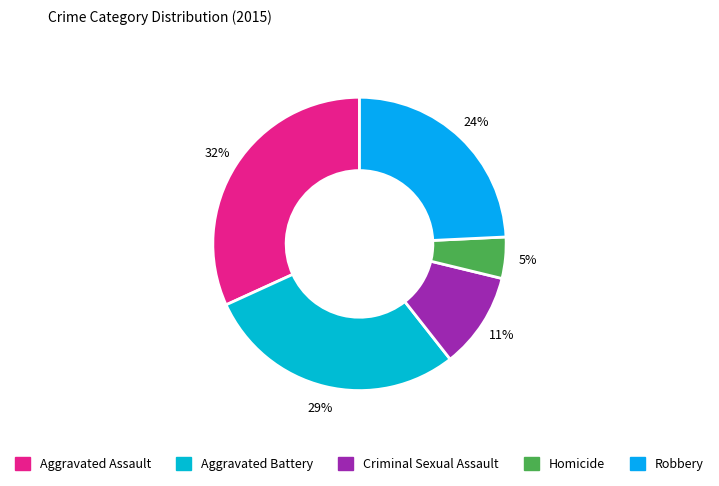

Count the number of slices in the pie.

5